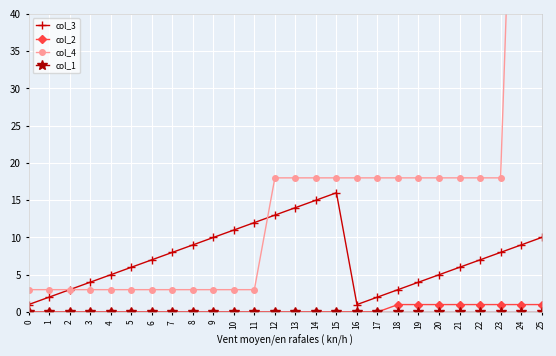

True or false: col_3 and col_2 intersect in this chart.

False